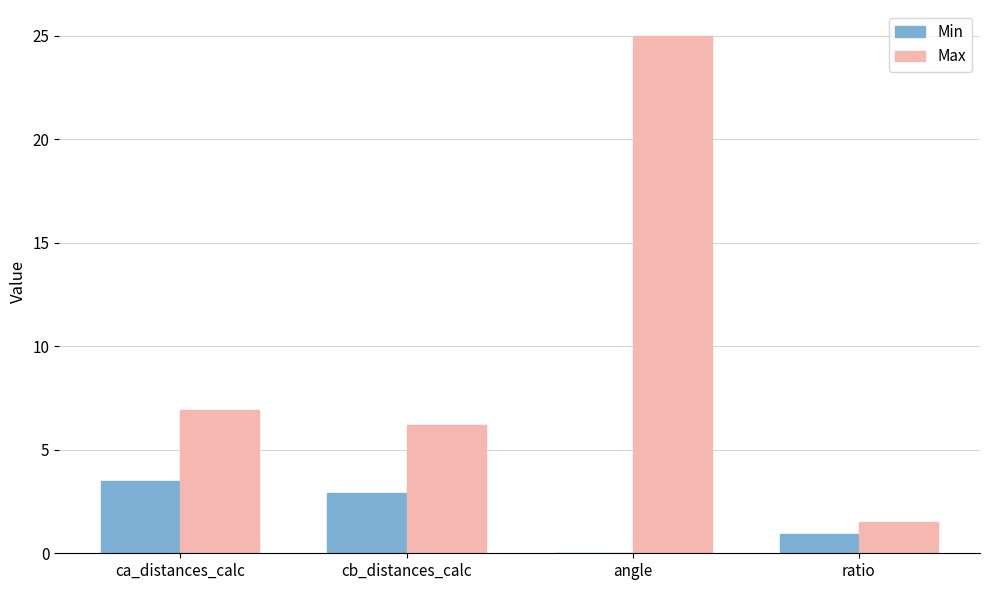

Where does the Min series first go above 2?

ca_distances_calc